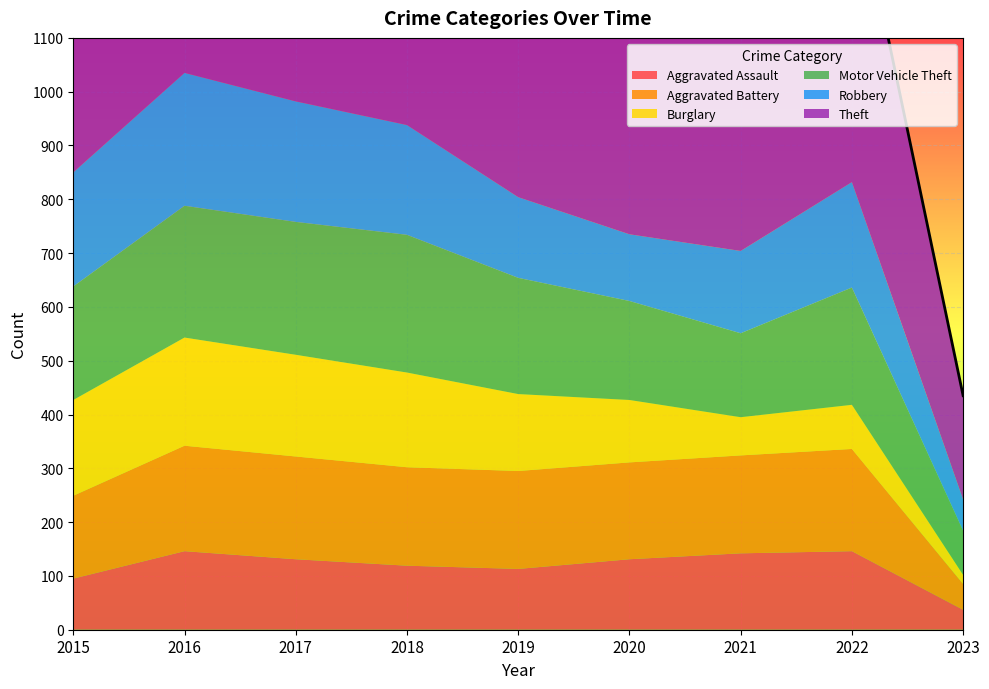

What is the spread (max minus min) of values at 2017?

785